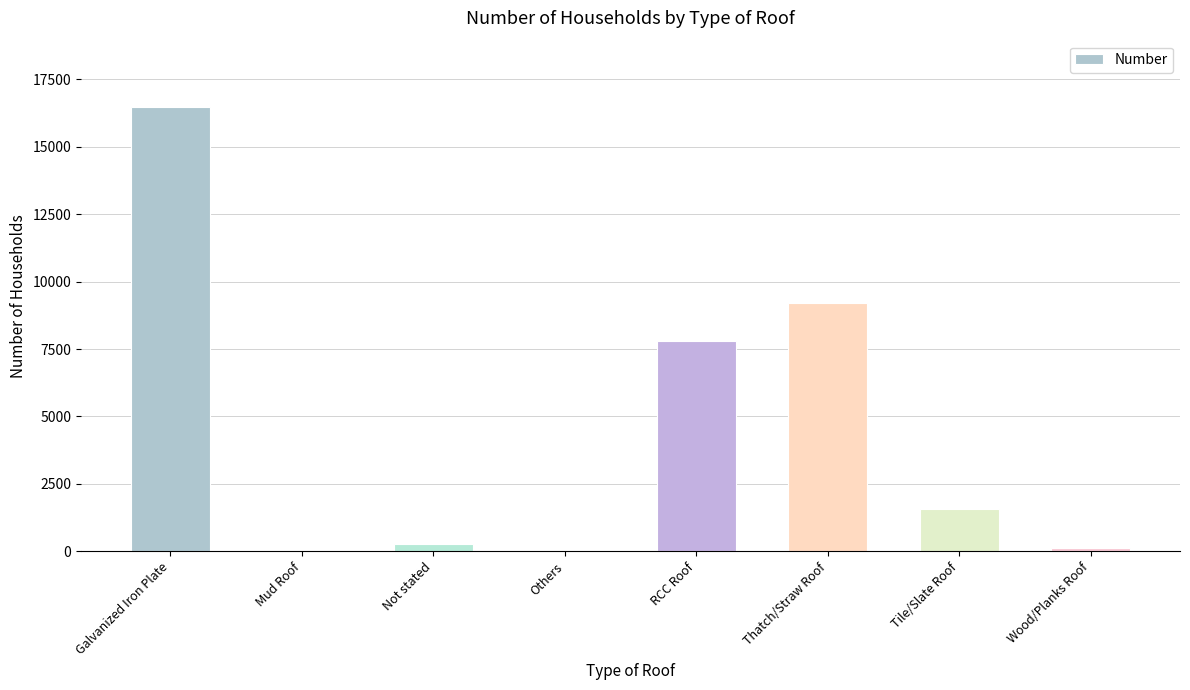

Between Galvanized Iron Plate and Not stated, which is larger?

Galvanized Iron Plate